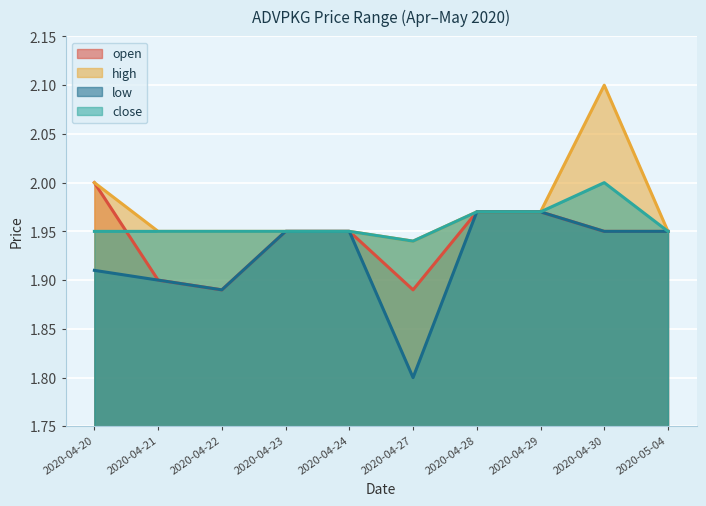

Is it true that low equals 1.9 at 2020-04-30?

True